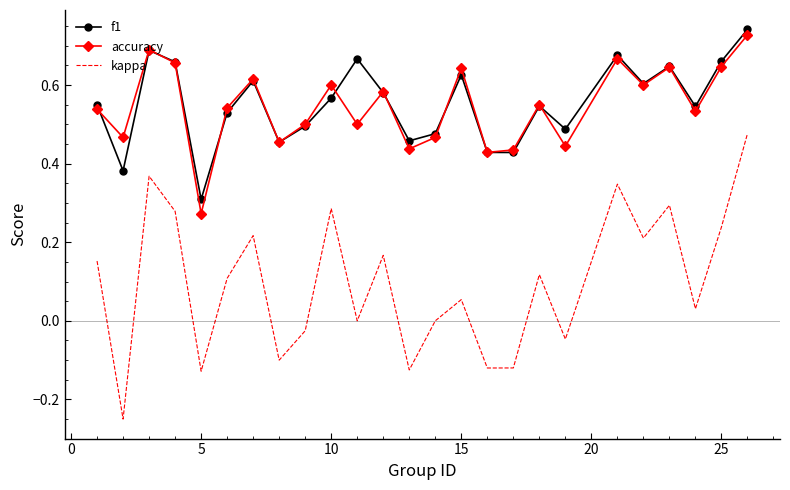

True or false: f1 and kappa cross at least once.

False